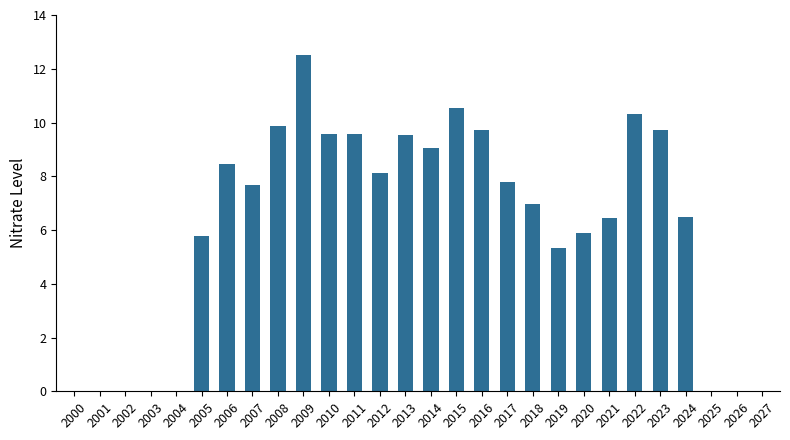

What is the maximum value shown in the chart?

12.5